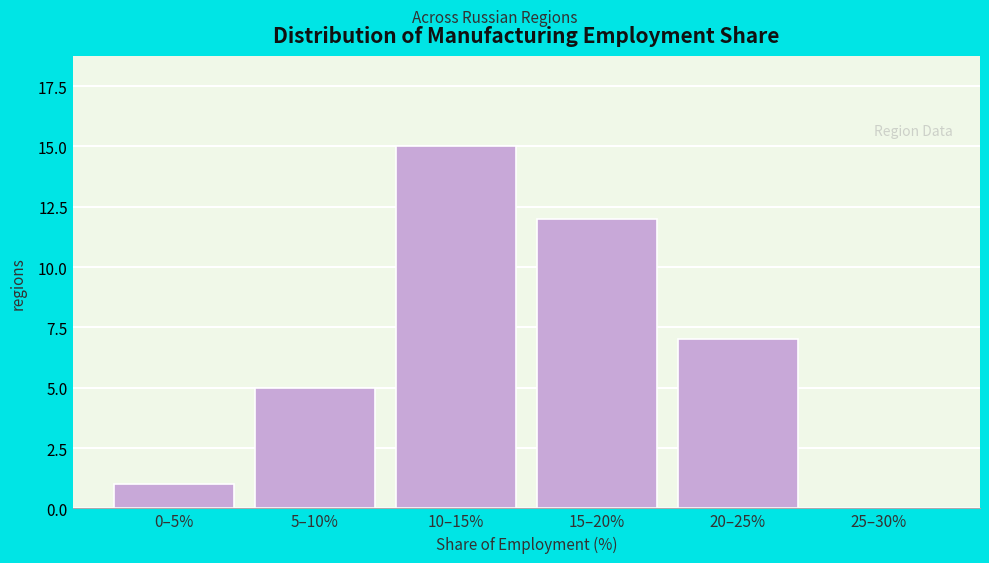

Reading left to right, what are all the values shown in this chart?

0–5%=1	5–10%=5	10–15%=15	15–20%=12	20–25%=7	25–30%=0